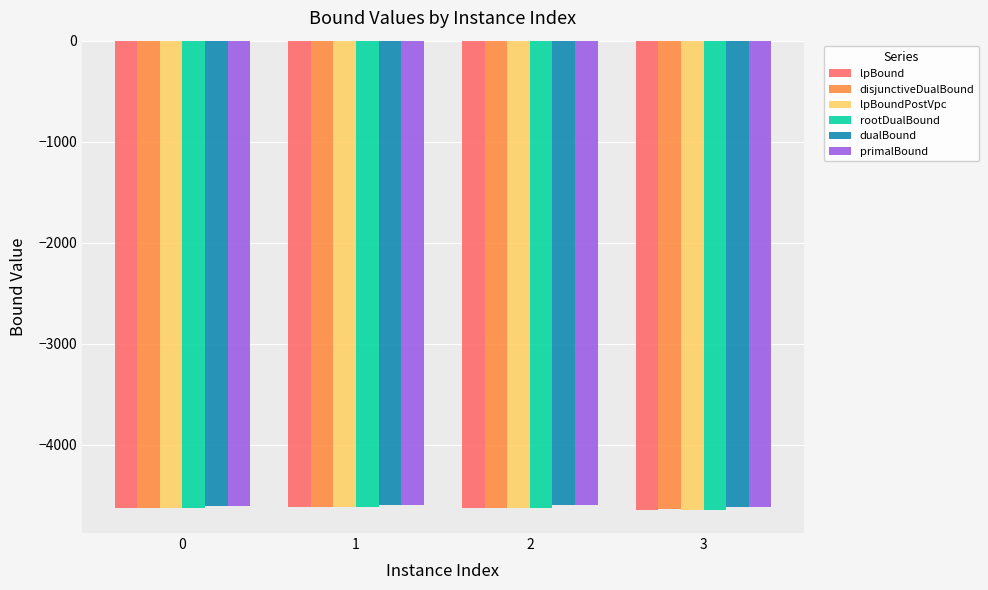

What is the smallest value displayed?

-4644.3